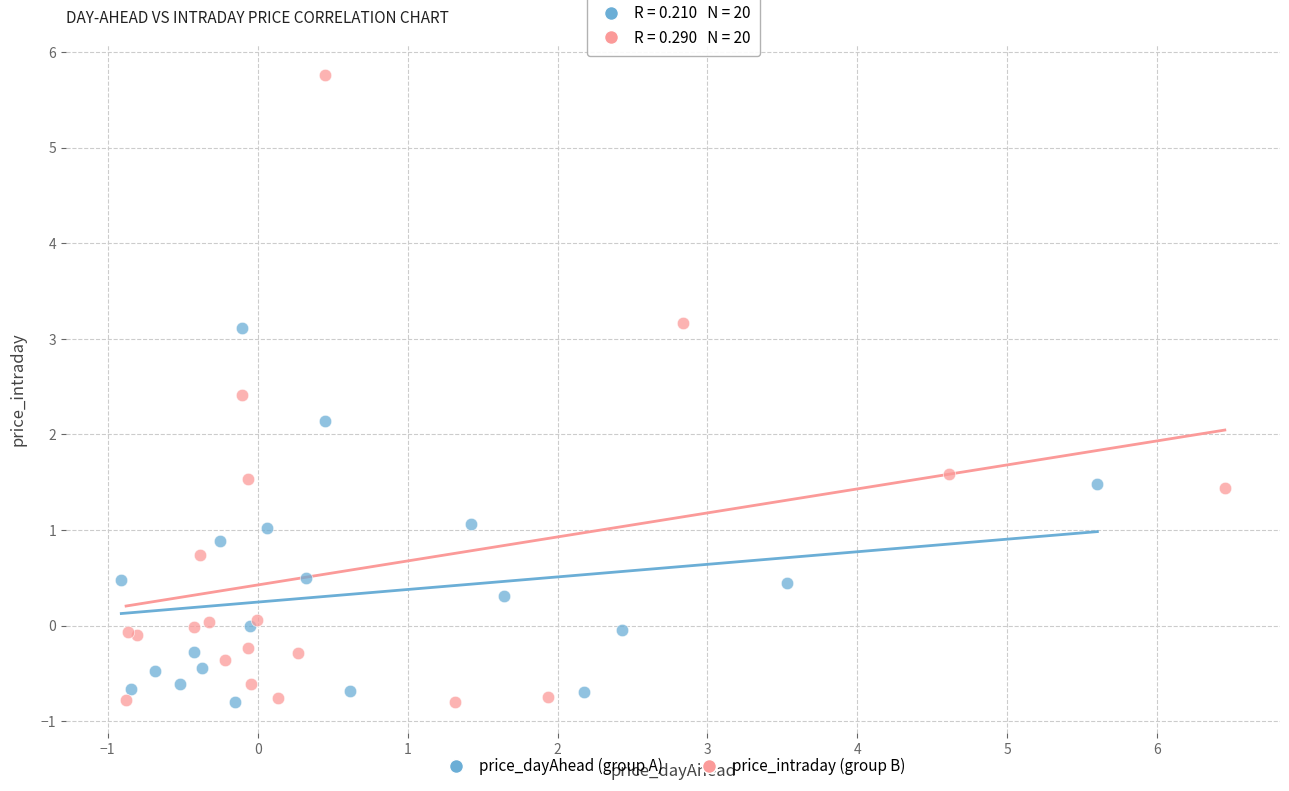

Which series reaches the maximum Y coordinate?

price_intraday (group B)